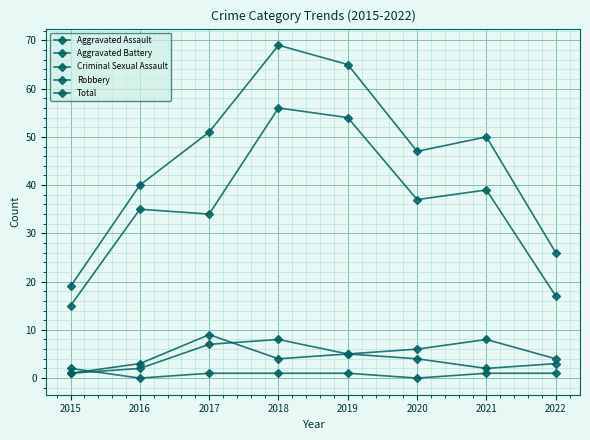

At which label is Total closest to 44?

2020